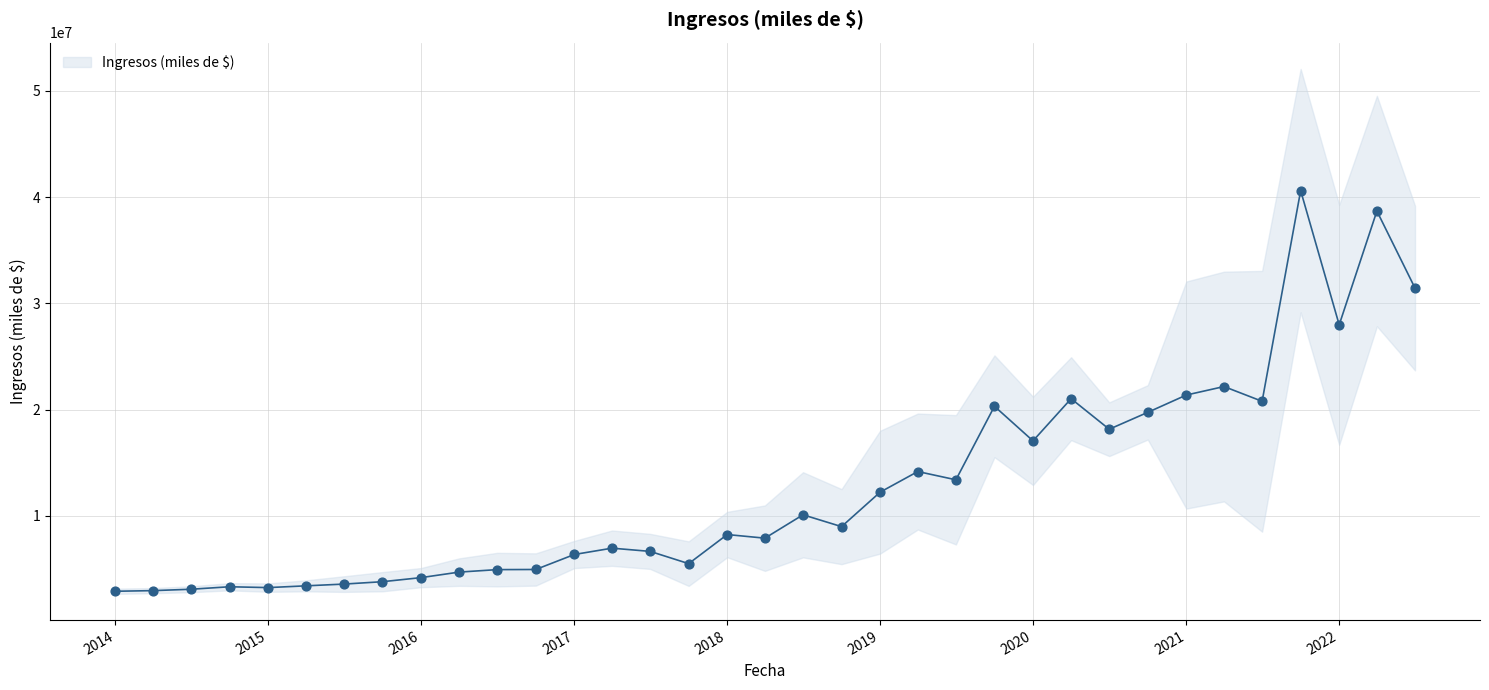

What is the ratio of the value at 2014-04-01 to the value at 2020-07-01?

0.2